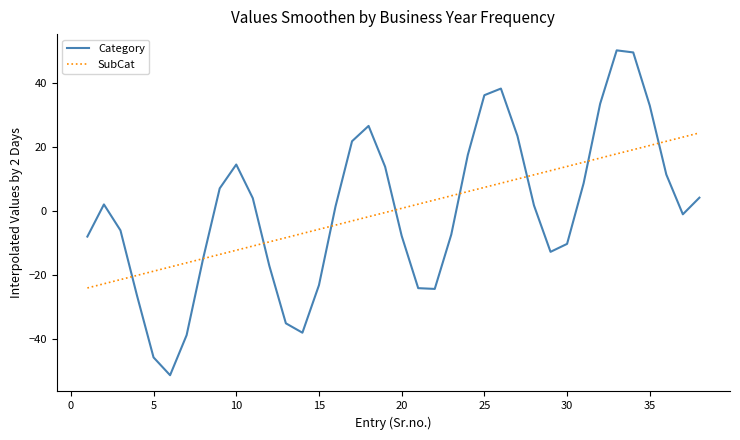

After their last crossing, which series has the higher values: SubCat or Category?

SubCat